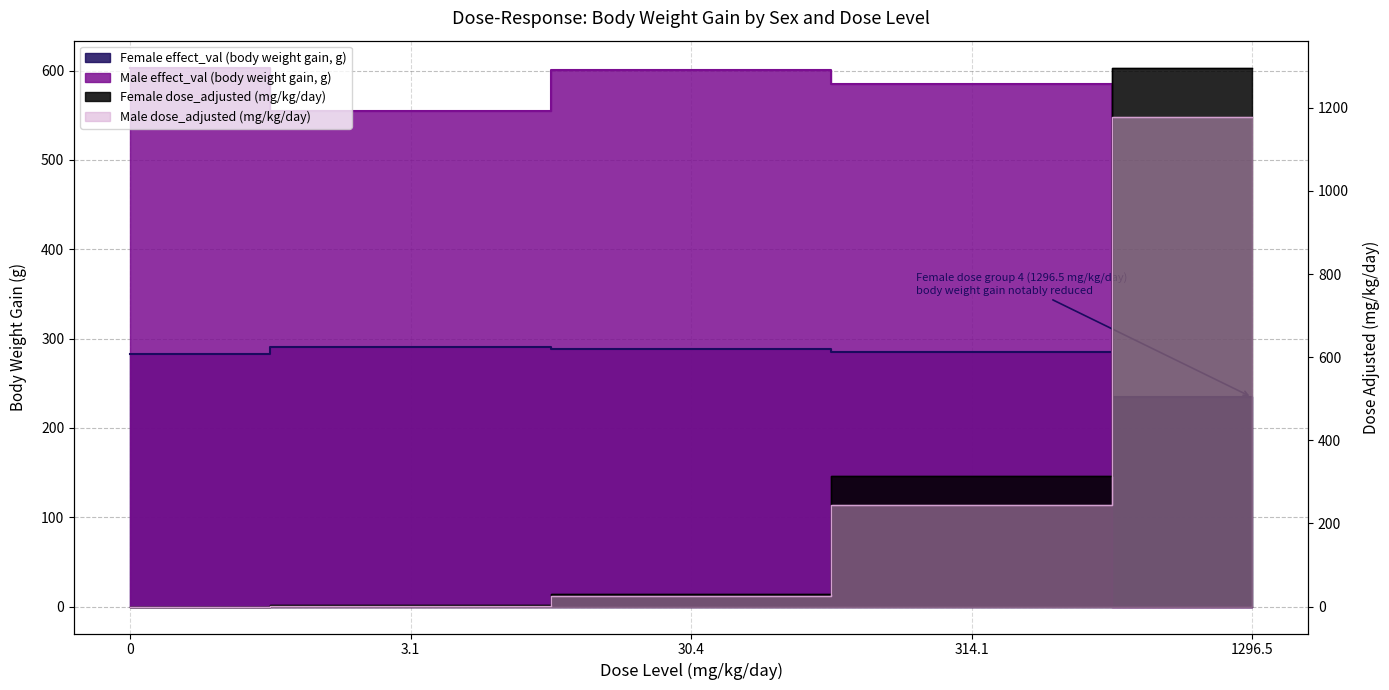

What is the difference between the highest and lowest values at 0?

603.3